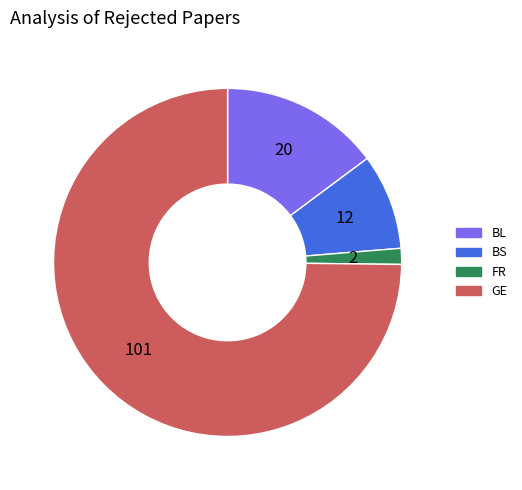

Is the sum of BL and FR greater than half?

No